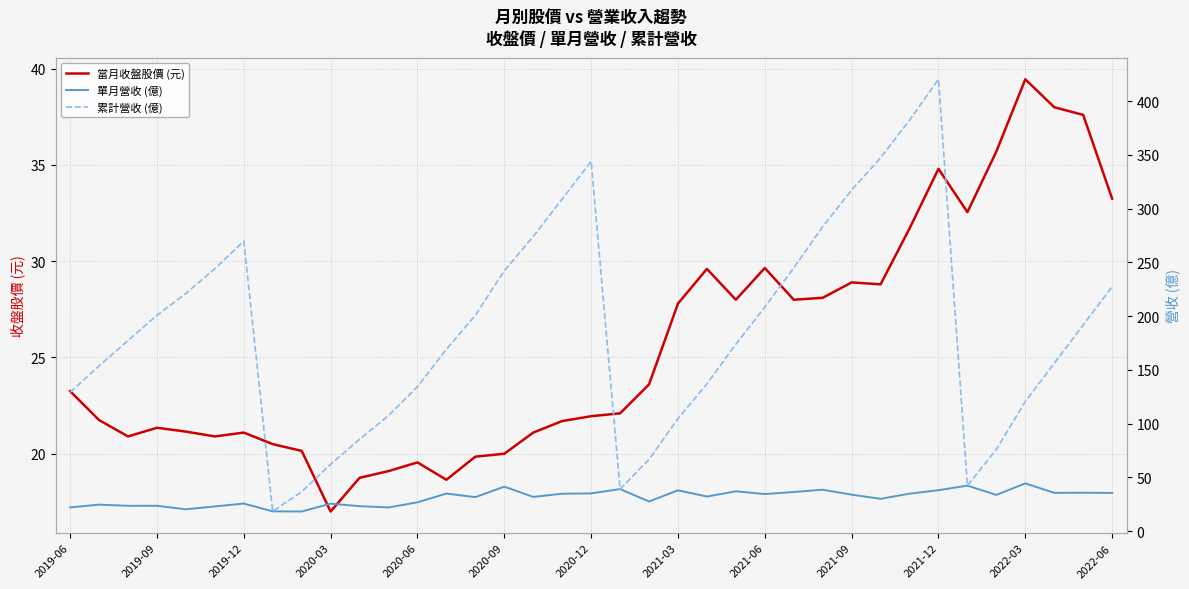

The value of 當月收盤股價 (元) at 2021-06 is 15.7. True or false?

False